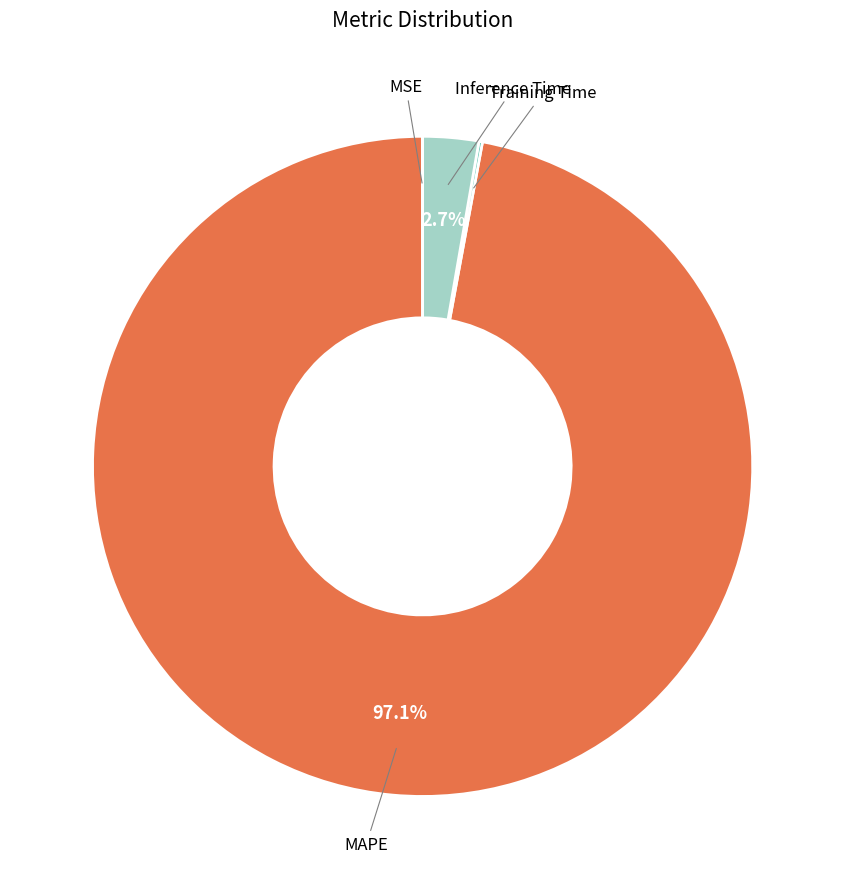

Is there any slice that represents more than half of the pie?

Yes